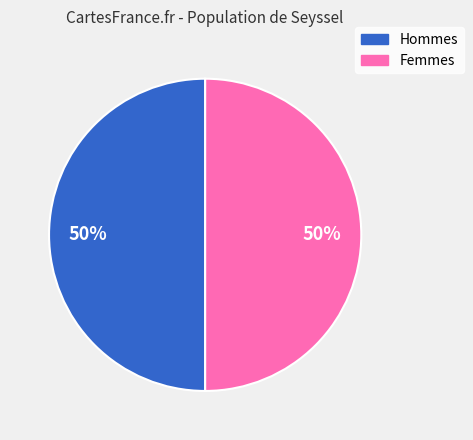

To the nearest percent, what is the average slice percentage?

50%